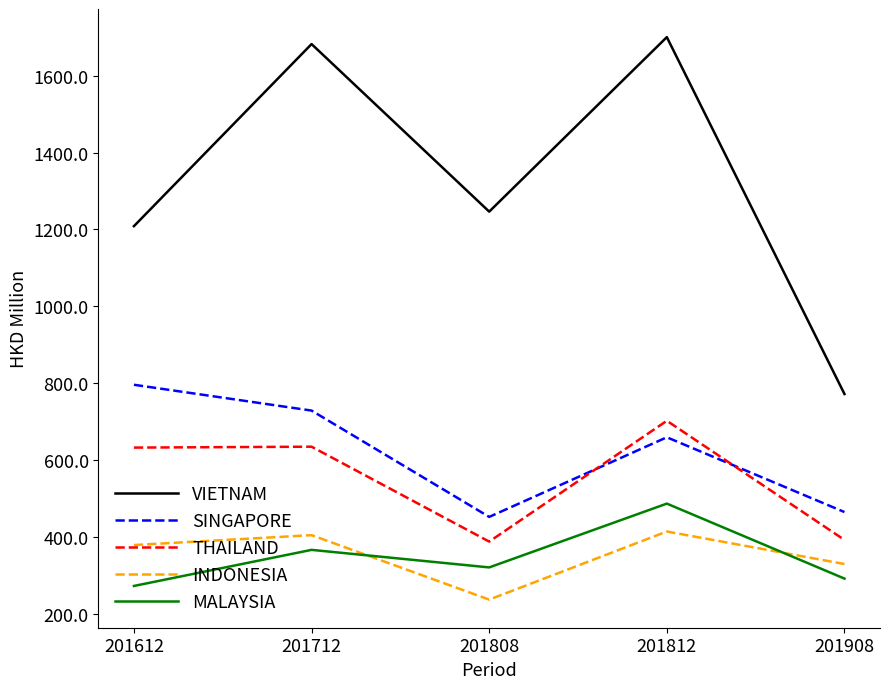

What is the lowest value of the THAILAND series?

387.9